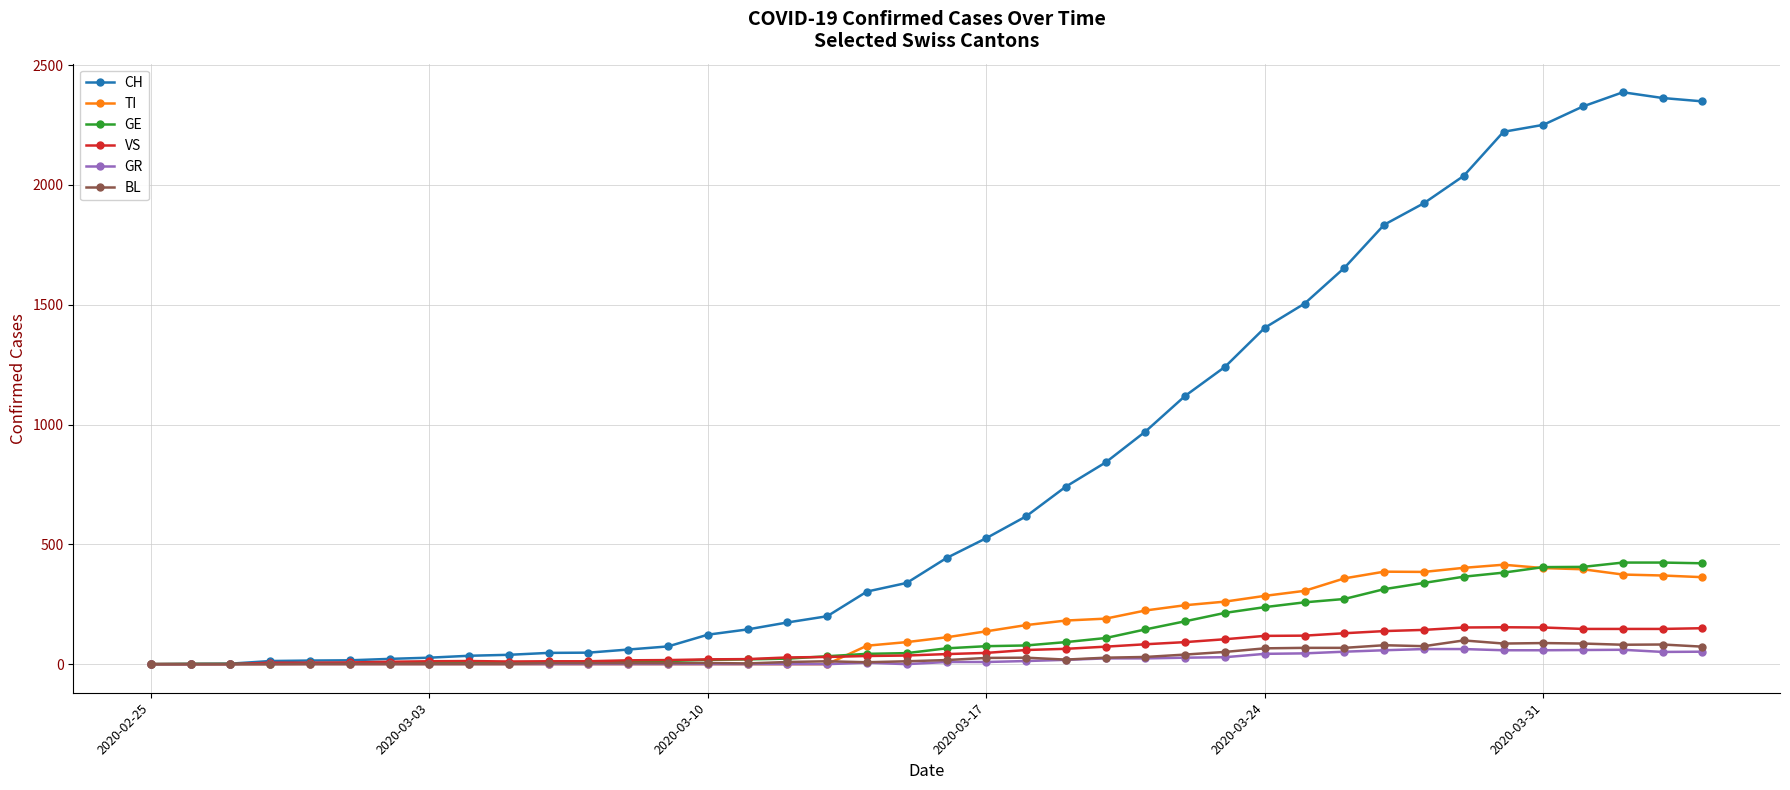

Which series has the largest total across all categories?

CH